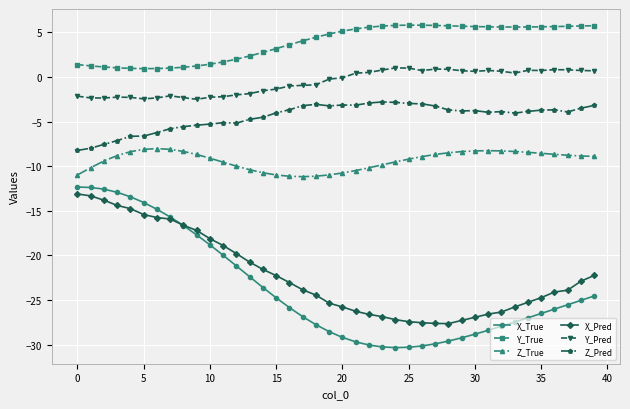

What is the minimum value shown in the chart?

-30.3